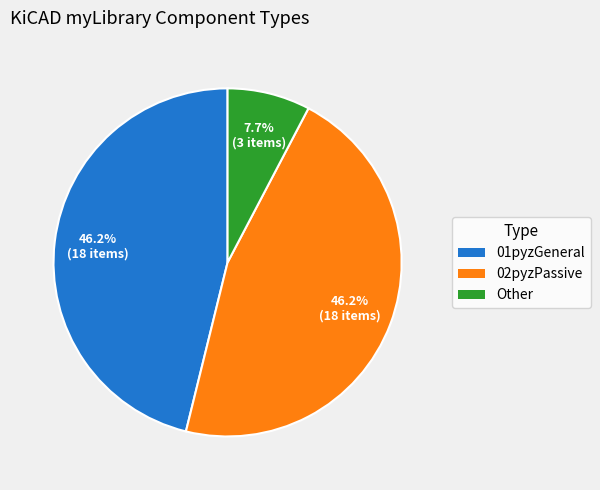

To the nearest percent, what is the difference between the 01pyzGeneral and Other slice percentages?

38%